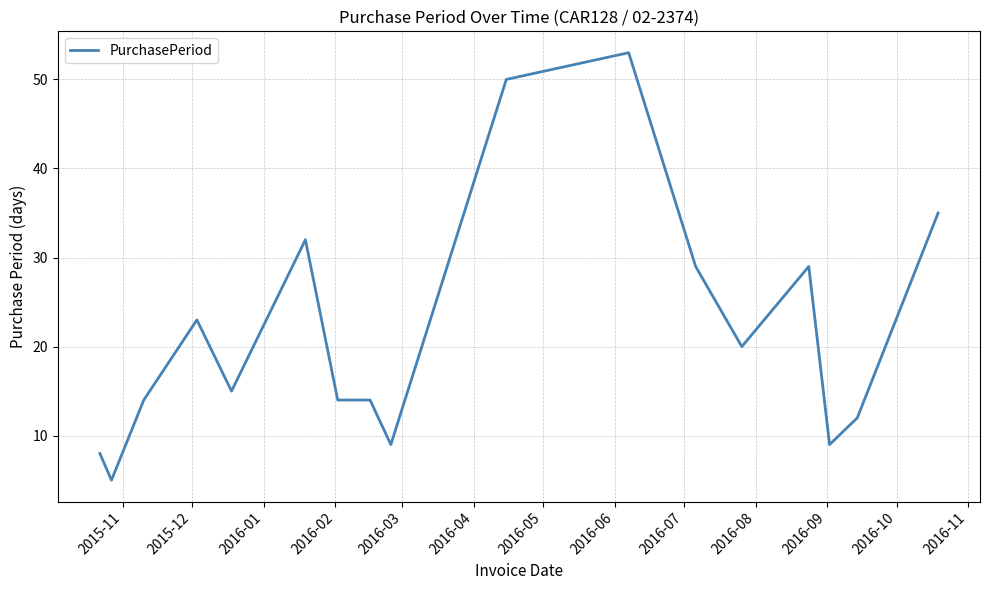

What is the greatest value displayed?

53